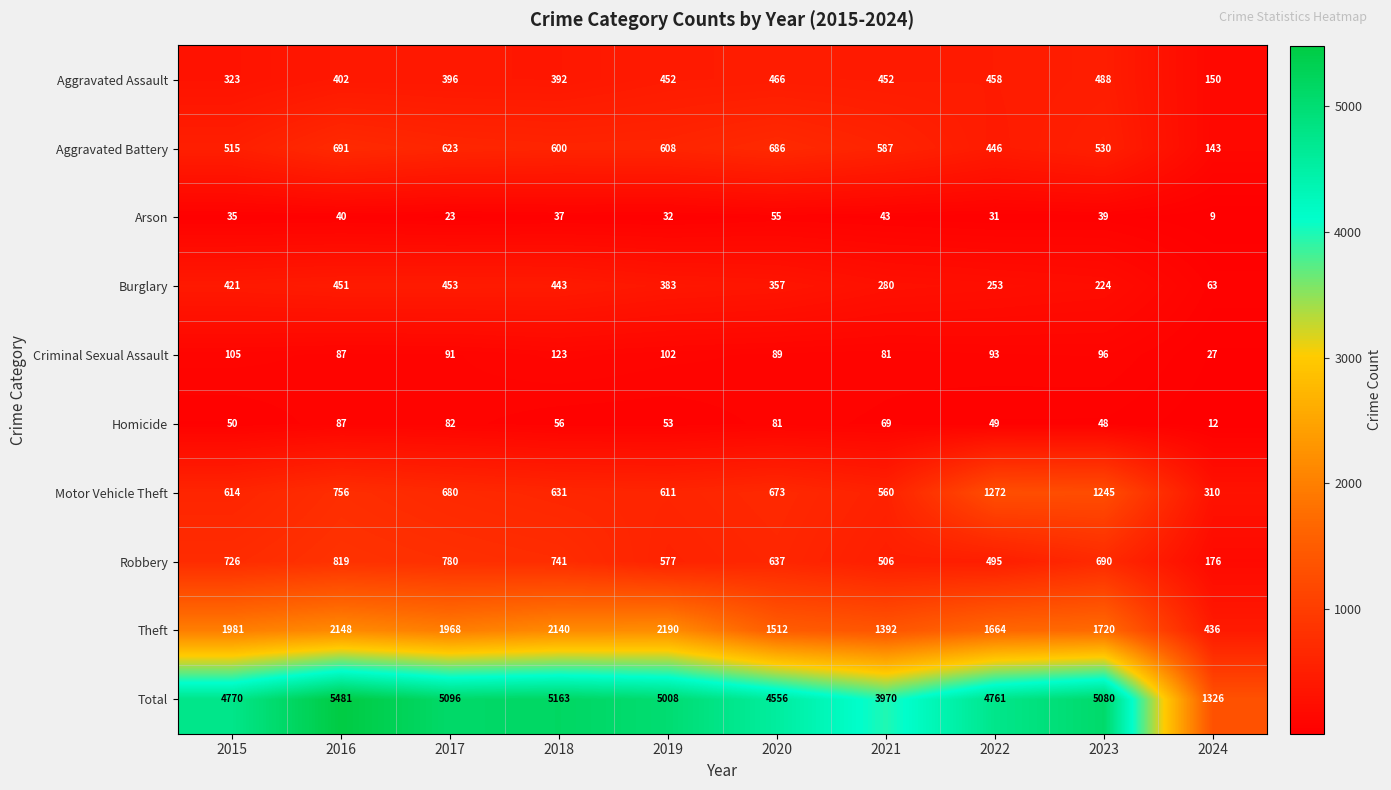

Which series changed the most between 2020 and 2024?

Total